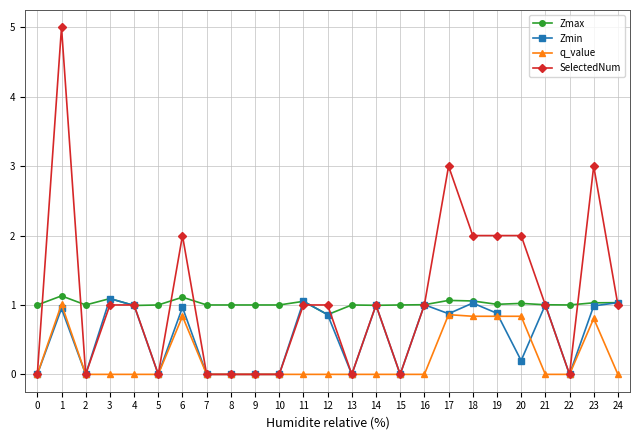

The value of Zmin at 23 is 1.7. True or false?

False